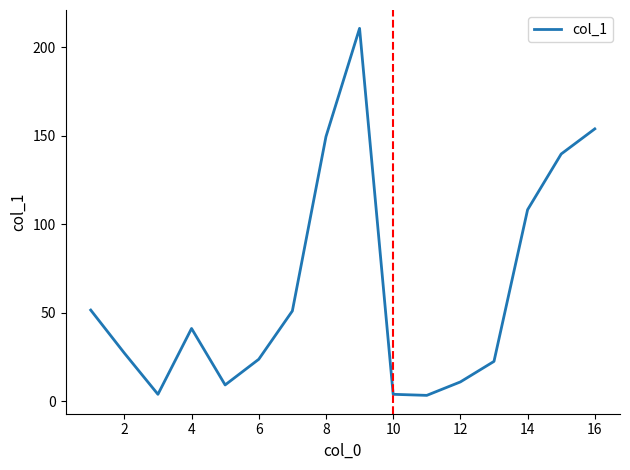

What is the greatest value displayed?

210.6